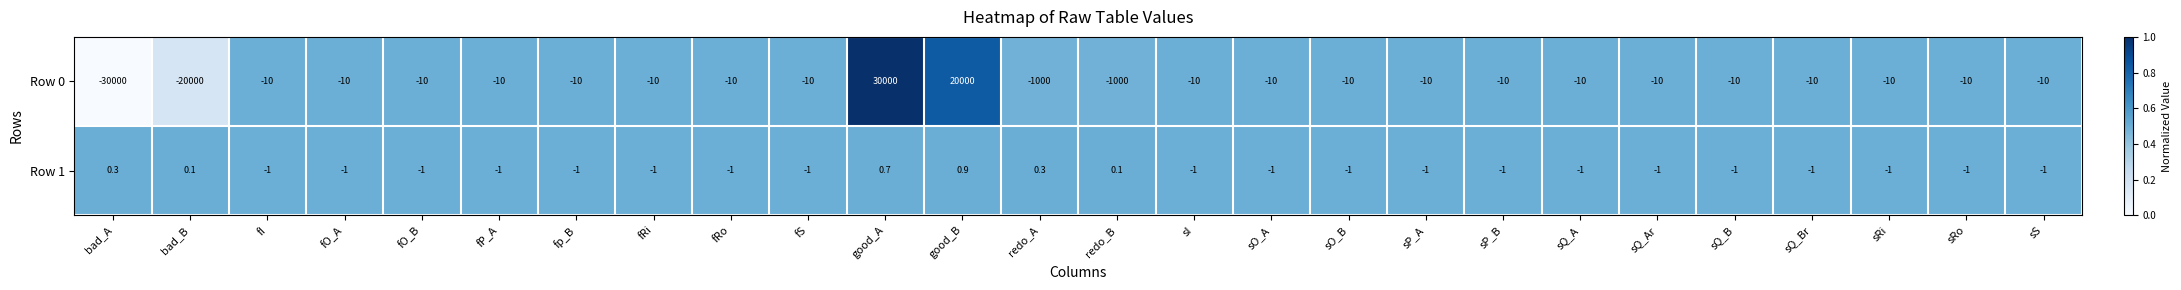

How many positive values does the Row 1 series have?

6